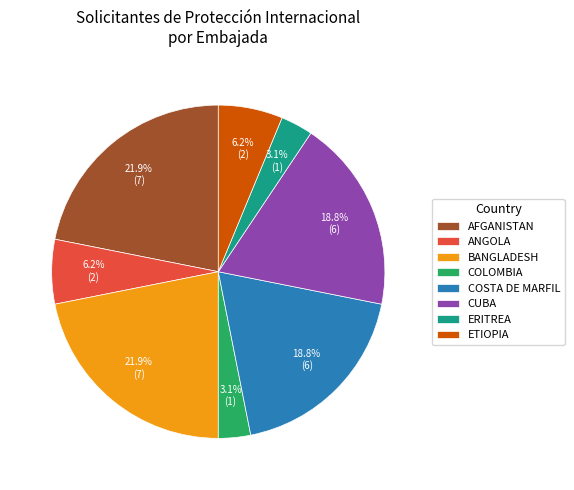

Count the number of slices in the pie.

8